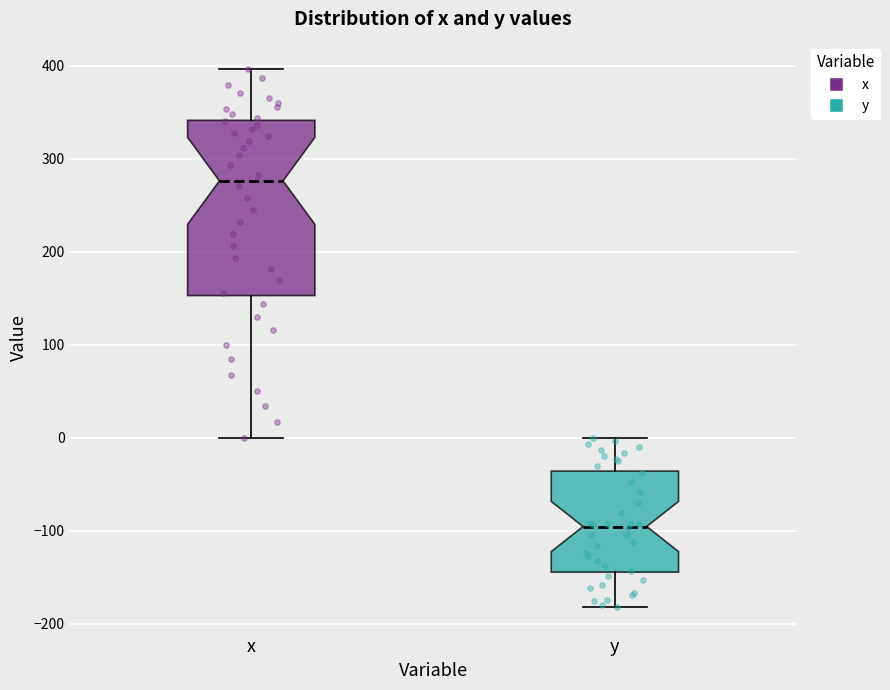

Reading left to right, read every box against the y-axis: the position of its median line, the range the box covers, and the ends of its whiskers. The values are not printed on the chart, so give them approximately, as read against the axis.

x: median 280, box 150 to 340, whiskers 0 to 400
y: median -100, box -140 to -40, whiskers -180 to 0